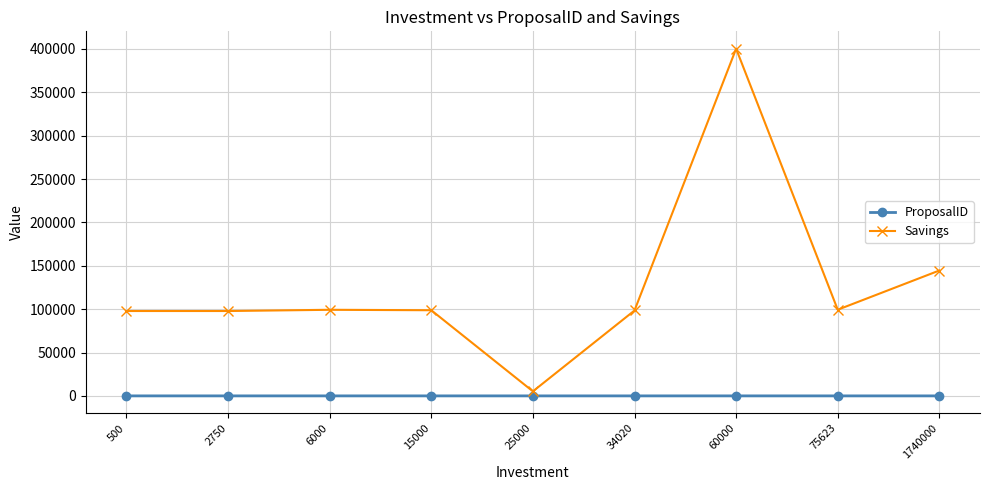

What is the value of the ProposalID point at the 6th from the left?

64